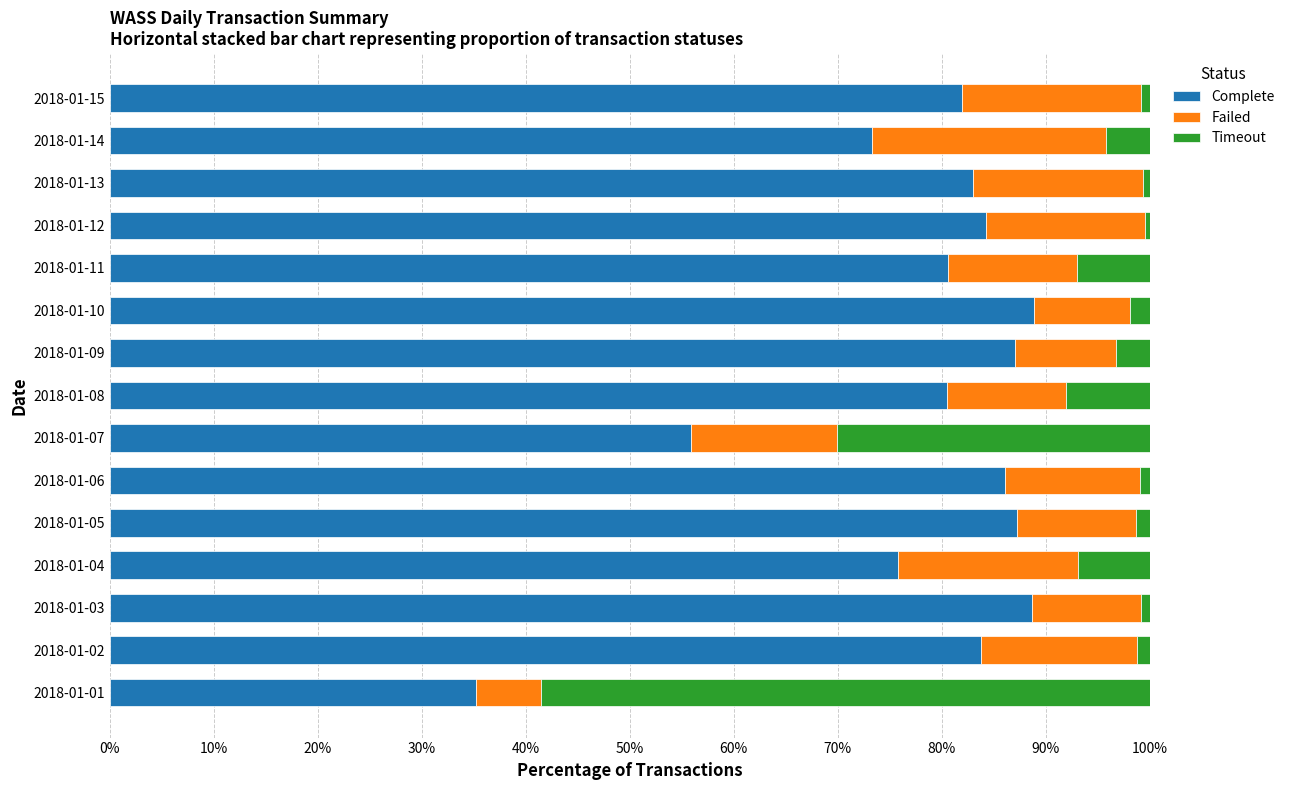

What are all the series names shown in the legend?

Complete, Failed, Timeout